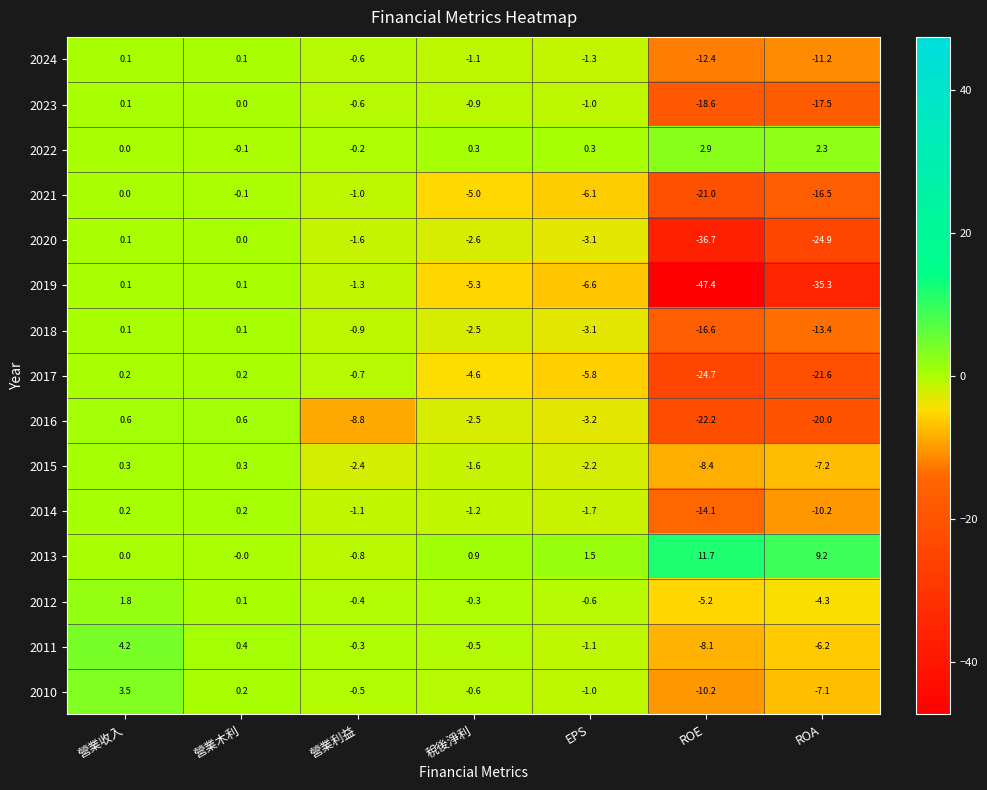

Which series has the largest total across all categories?

2013